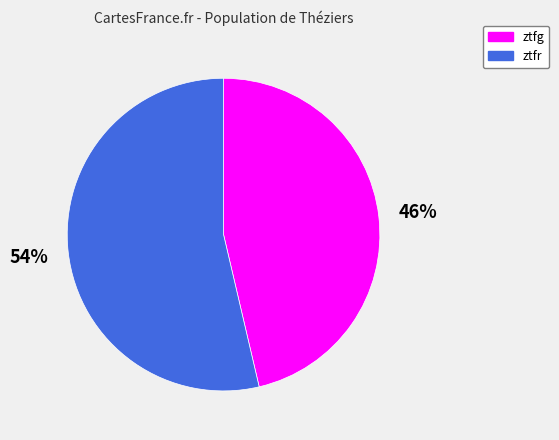

Is there a majority slice in this chart?

Yes